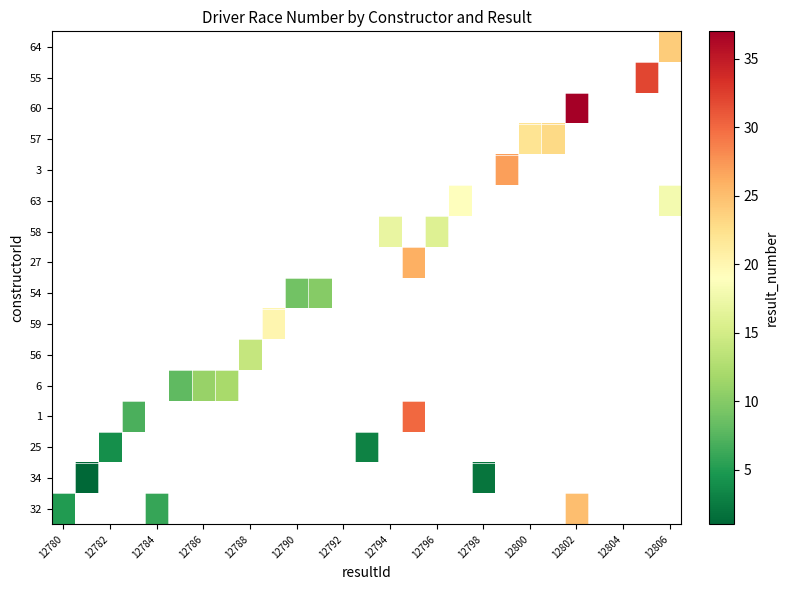

Which series has the widest spread of values?

32